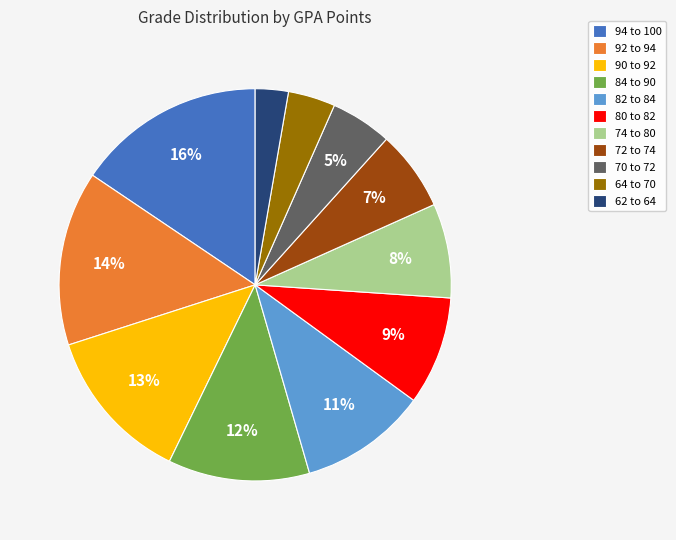

To the nearest percent, what percentage of the pie is 92 to 94?

14%